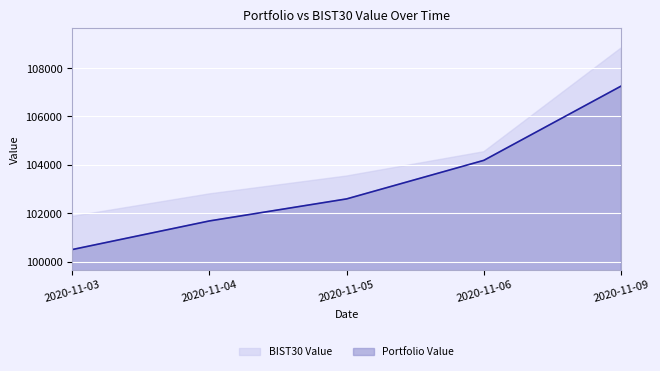

Between 2020-11-04 and 2020-11-03, which is larger?

2020-11-04